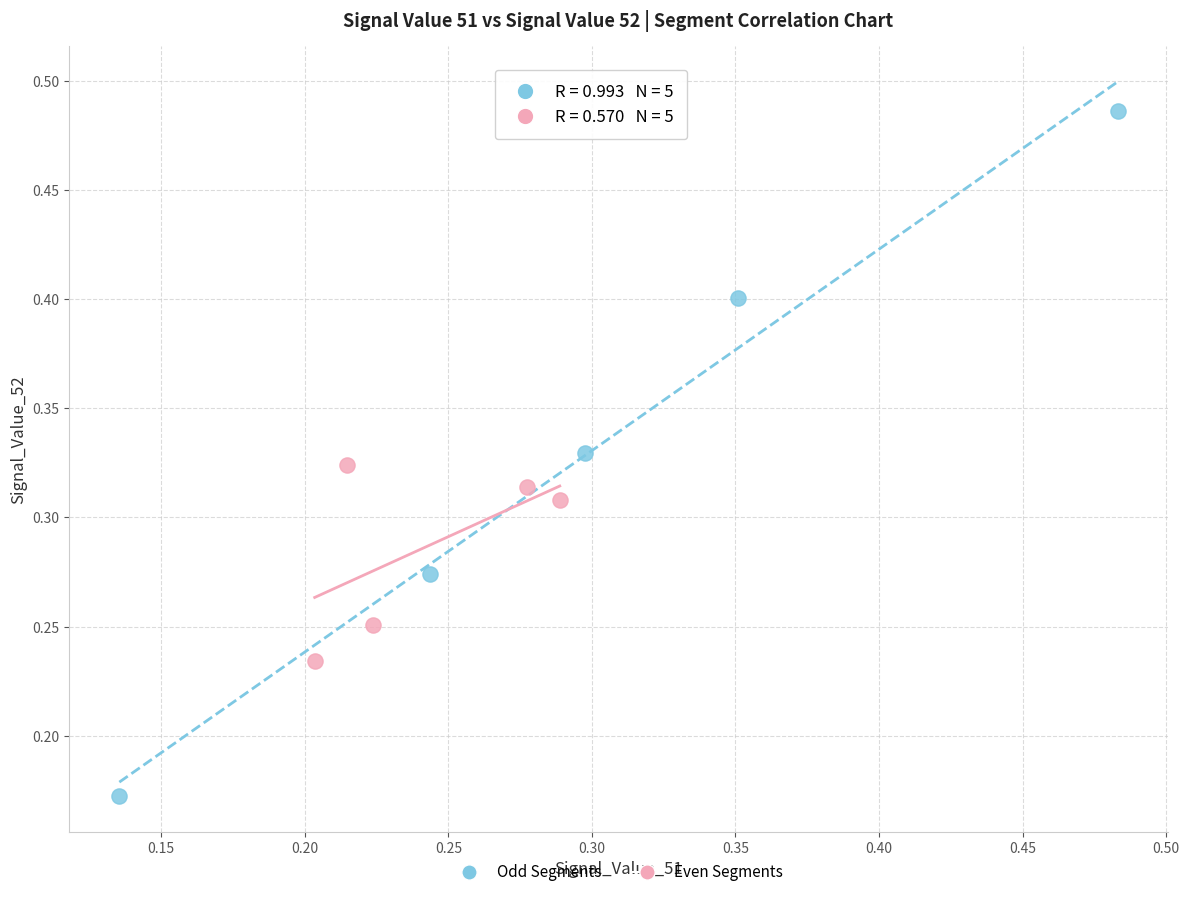

Which series contains the lowest Y value?

Odd Segments